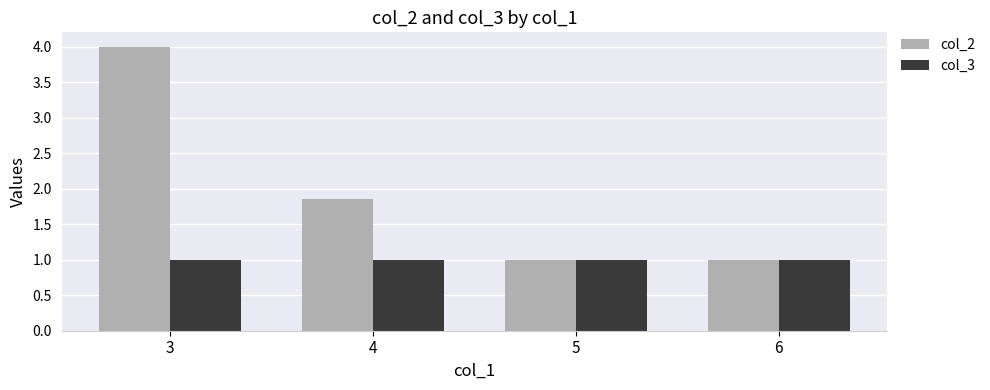

What is the value of the col_2 bar at the 3rd from the left?

1.0